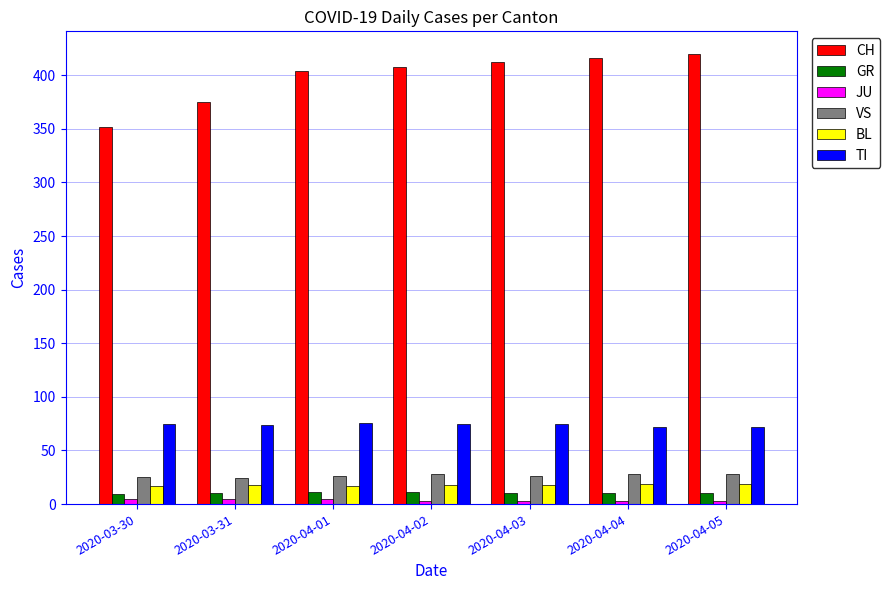

What is the difference between the TI values at 2020-04-03 and 2020-04-04?

3